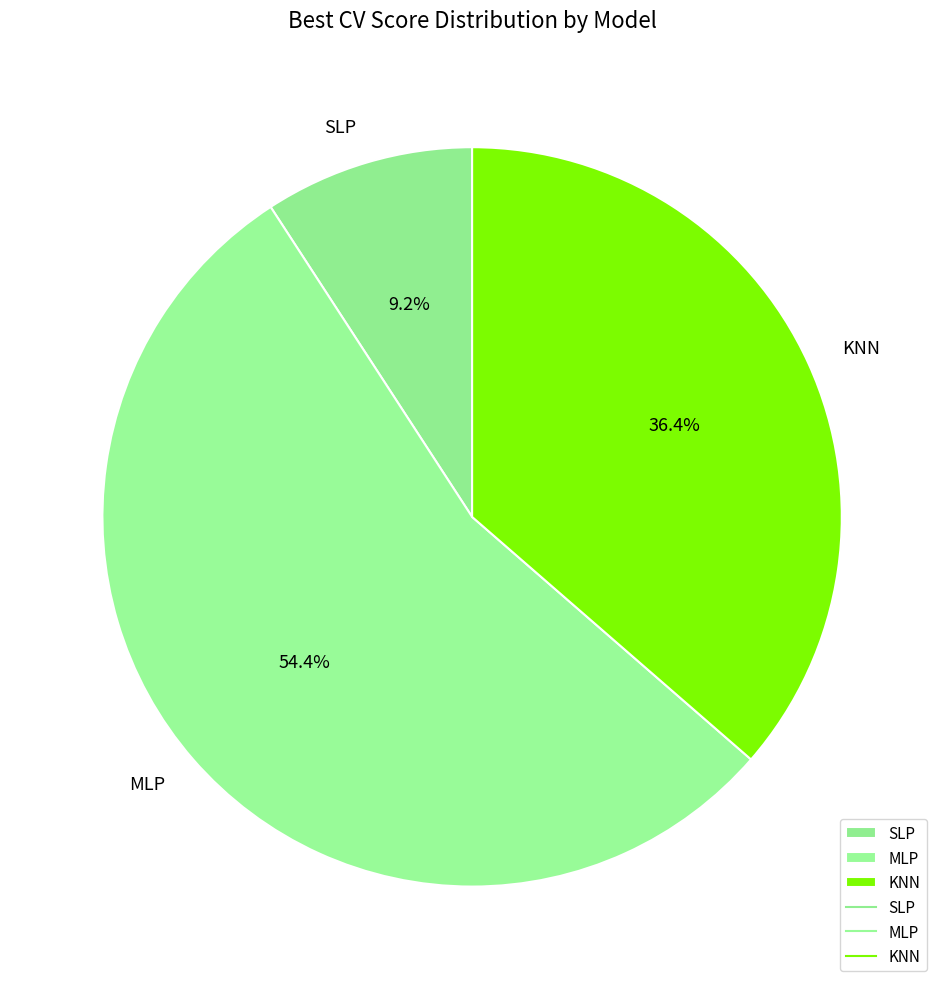

Is the sum of KNN and MLP greater than half?

Yes